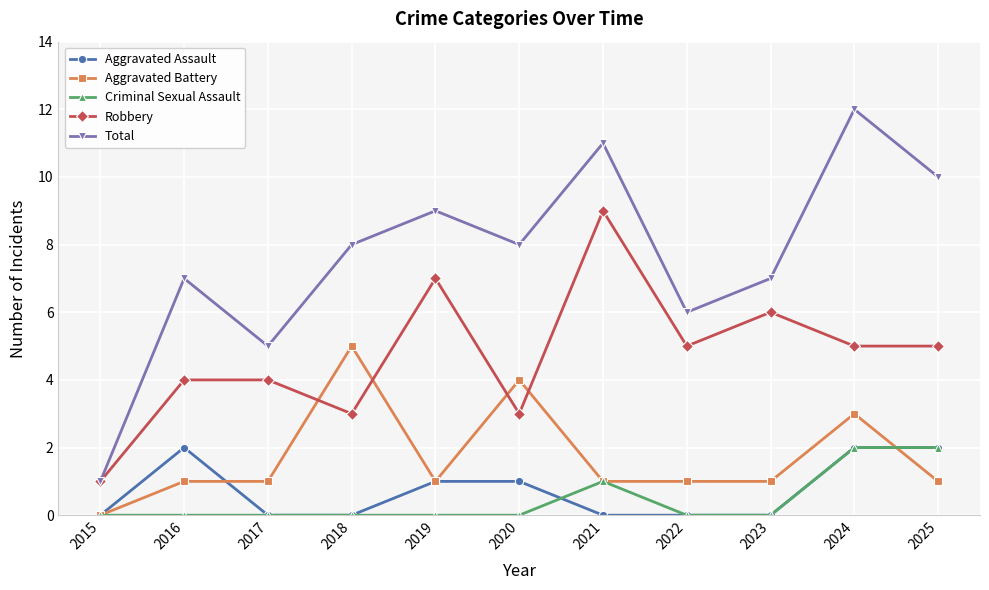

True or false: Aggravated Battery has more than 2 interior local peaks.

True